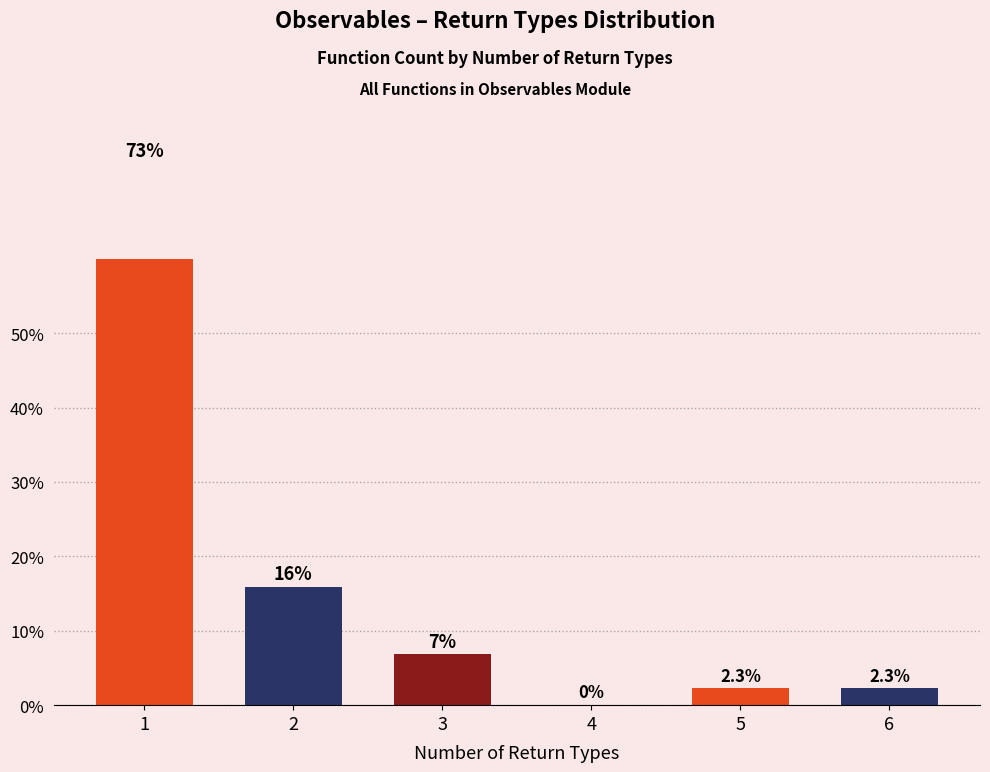

What is the ratio of the value at 5 to the value at 2?

0.1